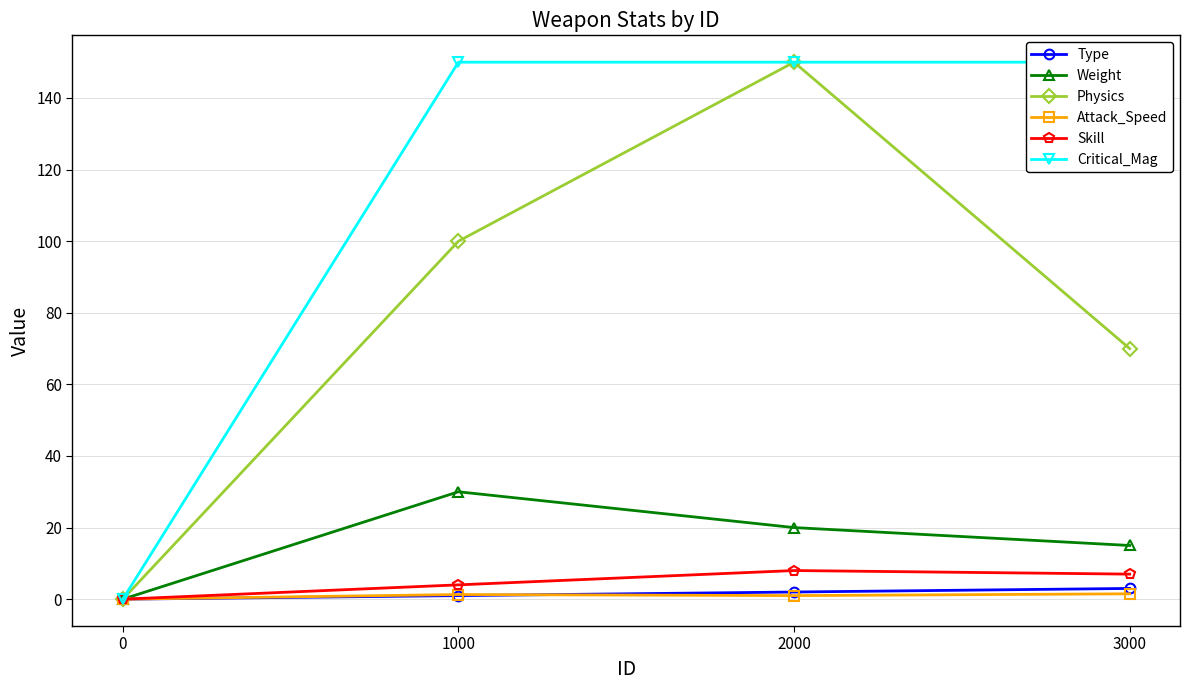

What is the approximate value of Attack_Speed at 1000?

1.3